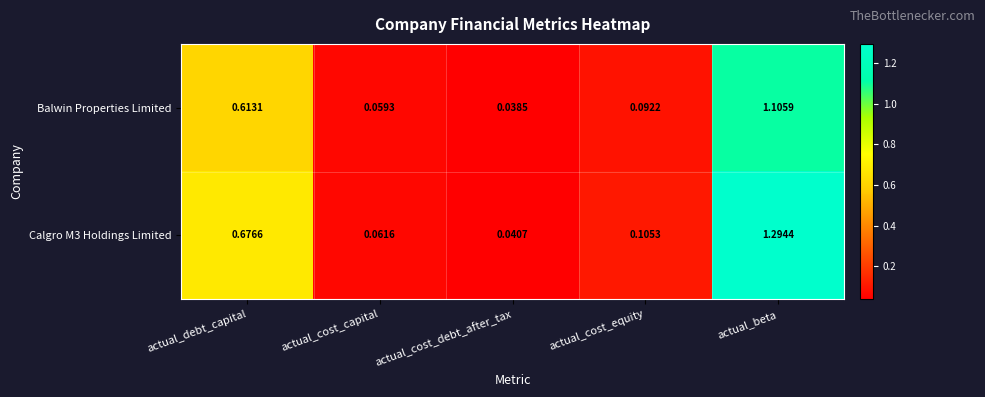

At which category is the sum across all series the highest?

actual_beta